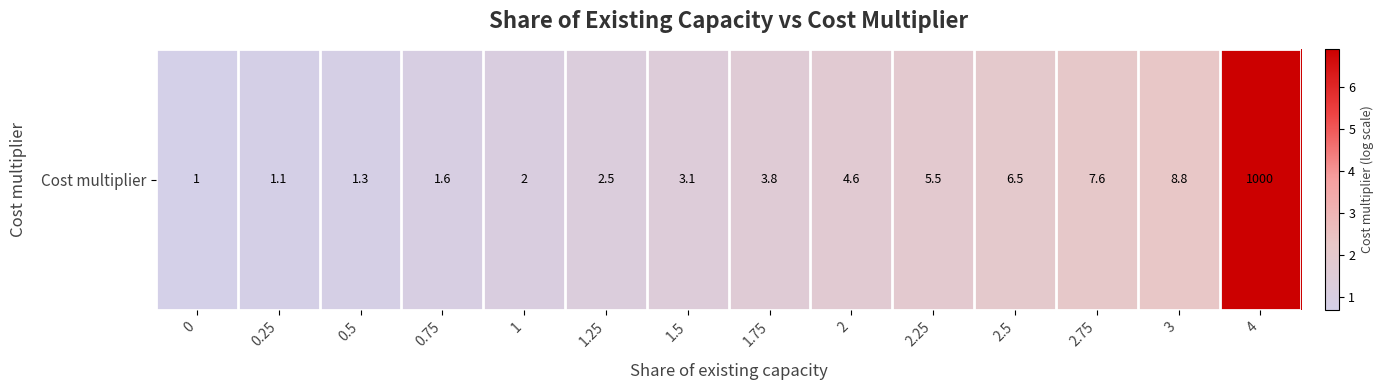

What is the sum of the values at 0.75 and 3?

3.2